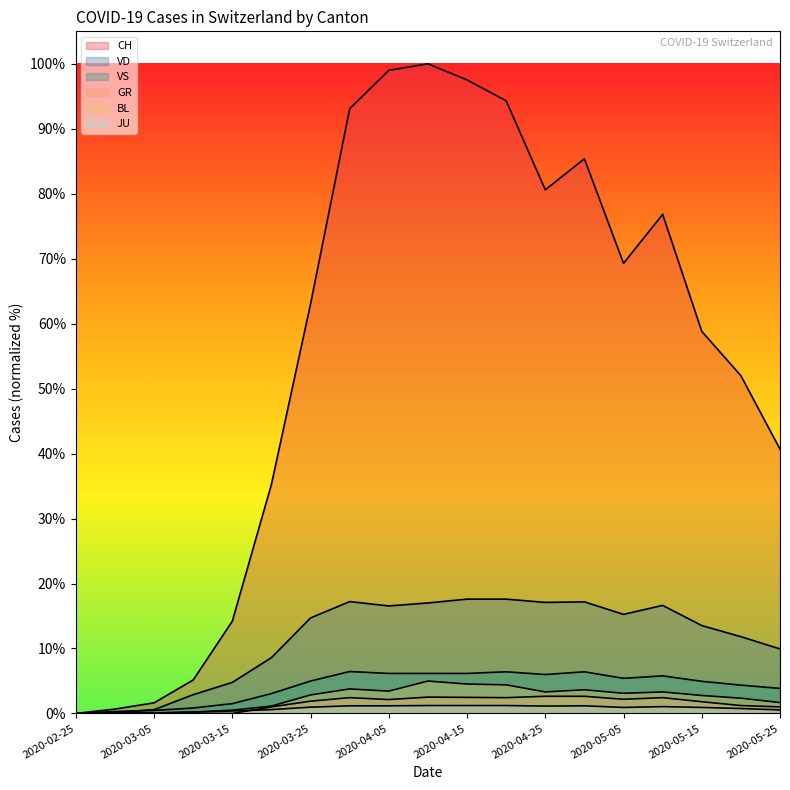

Rank the series at 2020-04-25 from highest to lowest value.

CH, VD, VS, BL, GR, JU